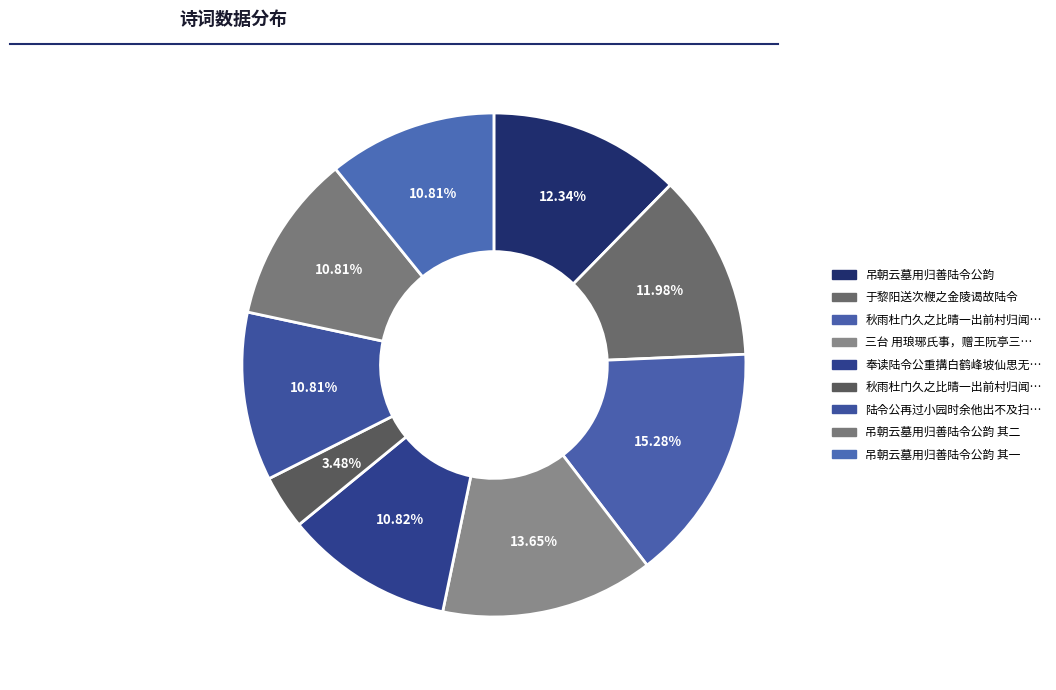

Which slice is the largest?

秋雨杜门久之比晴一出前村归闻陆令见过奉寄一首